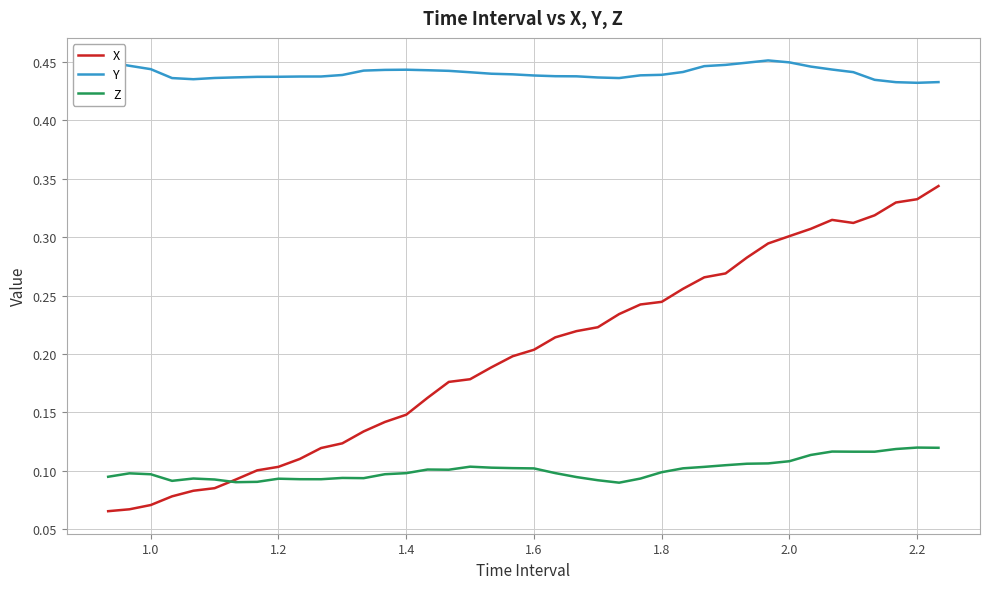

List the series in order of their peak value, lowest first.

Z, X, Y